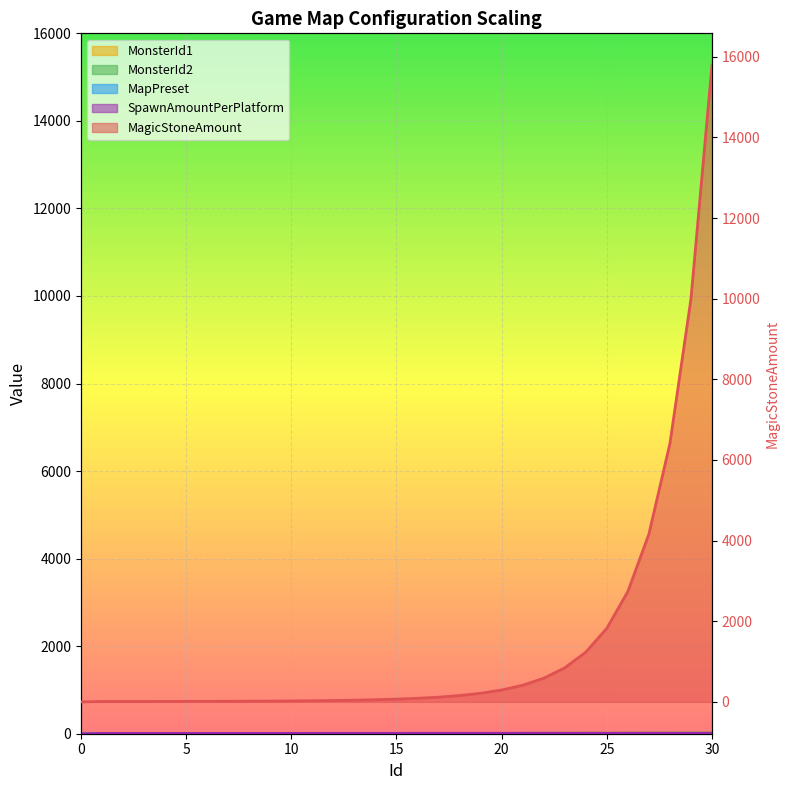

What is the difference between the highest and lowest values at 12?

31.2